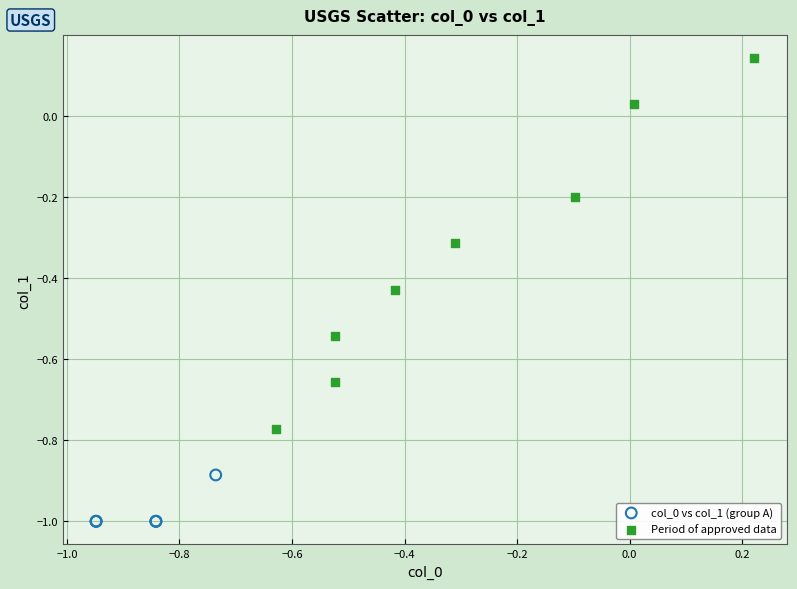

Which series has the largest Y range (max minus min)?

Period of approved data